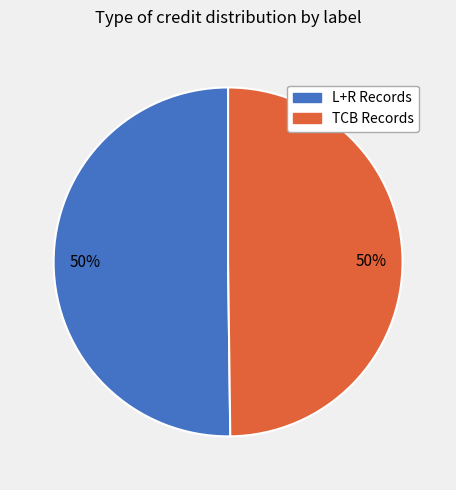

Count the number of slices in the pie.

2